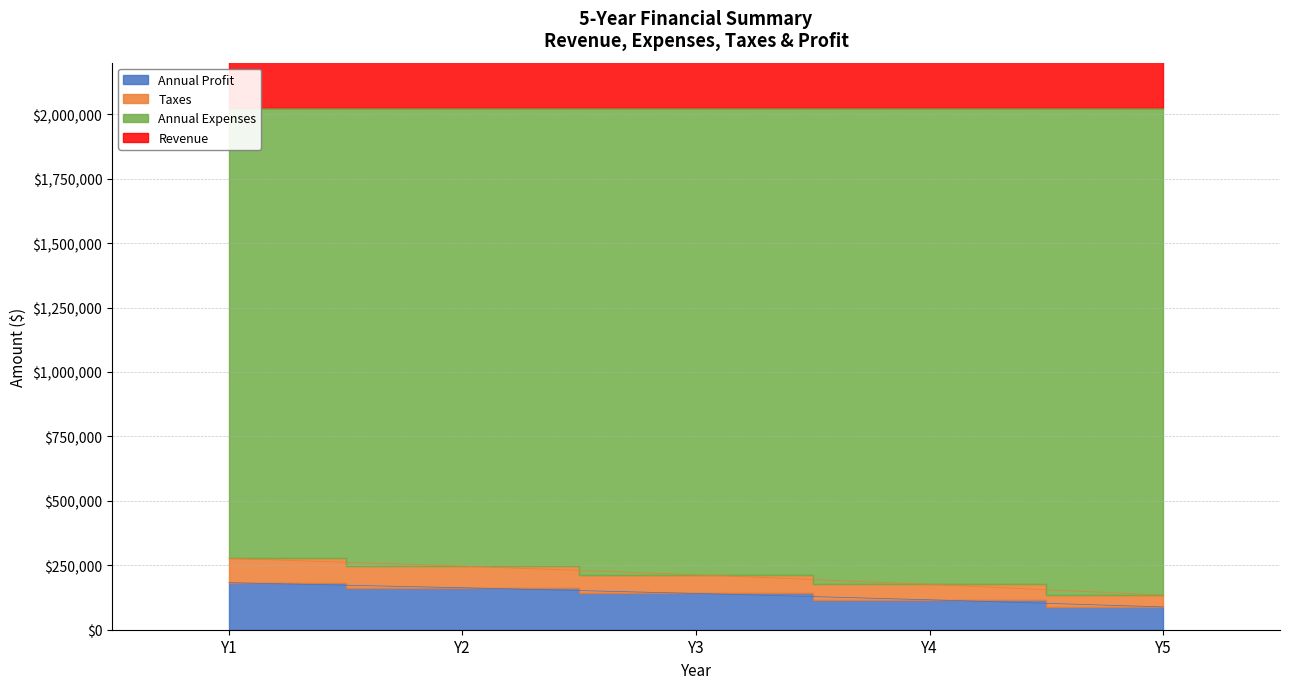

True or false: Taxes and Annual Profit intersect in this chart.

False